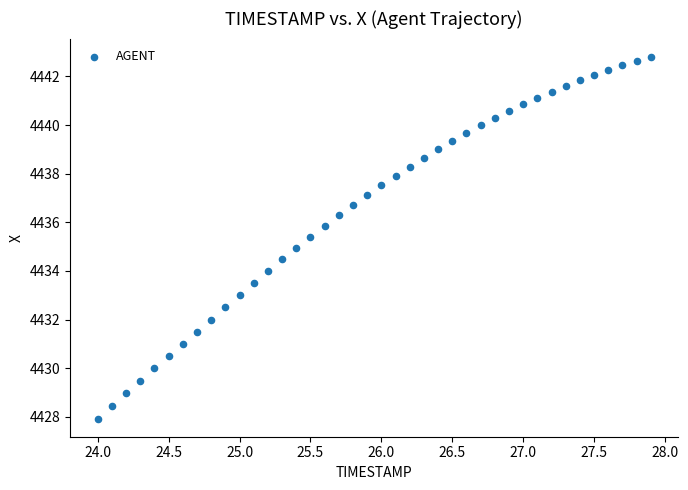

What is the range of X values (max minus min)?

3.9